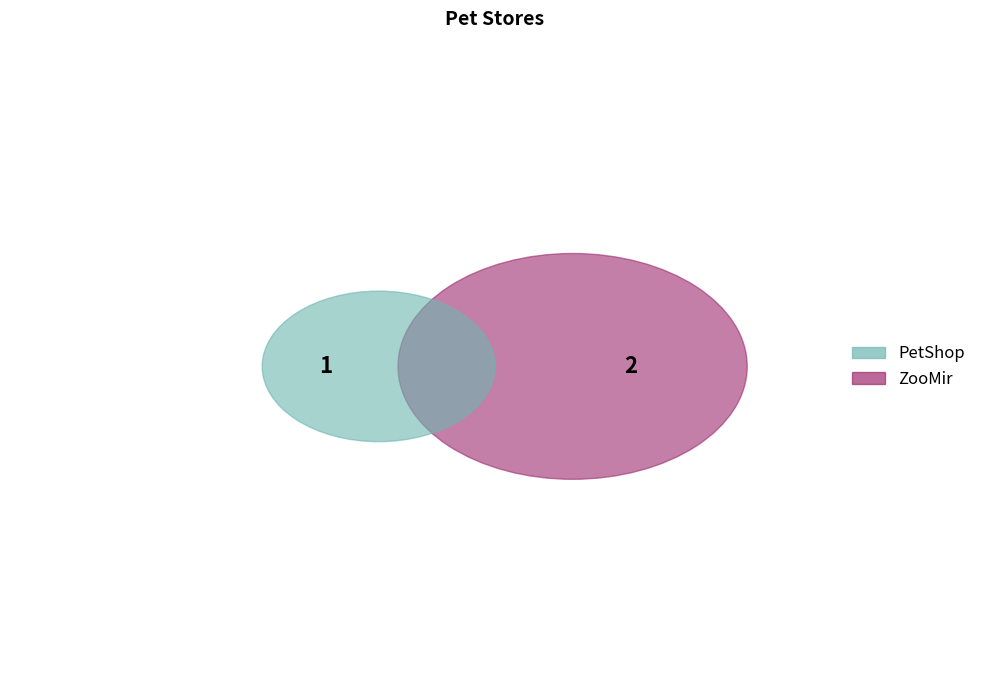

Does PetShop account for over 50% of the chart?

No